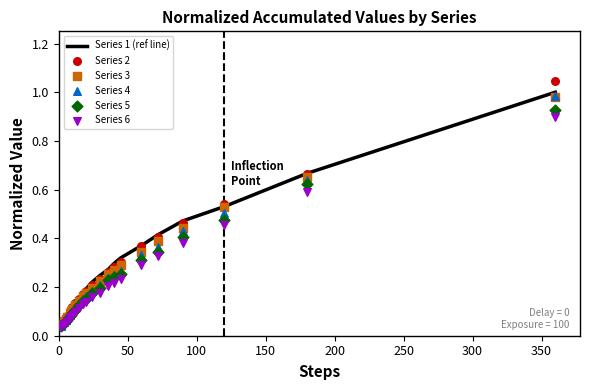

Which series reaches the minimum Y coordinate?

Series 6